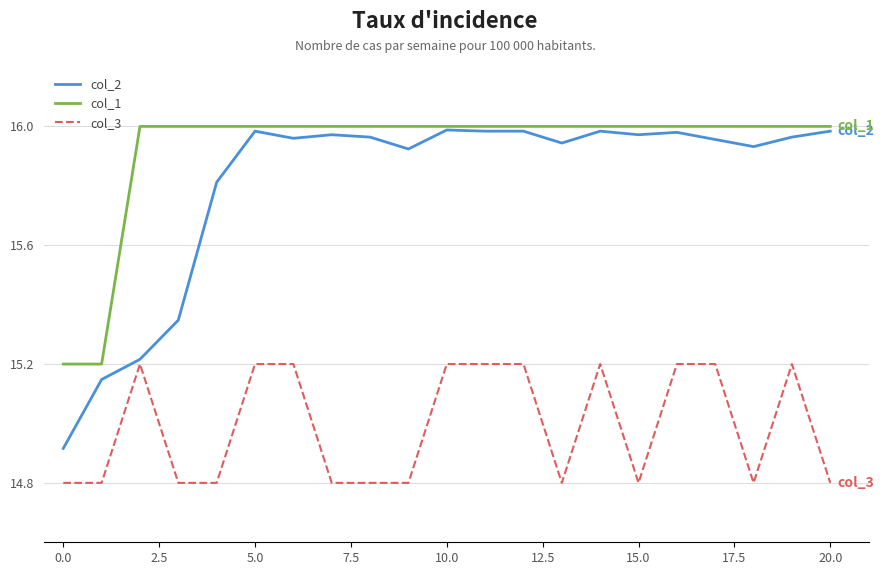

Does the chart have visible grid lines?

Yes